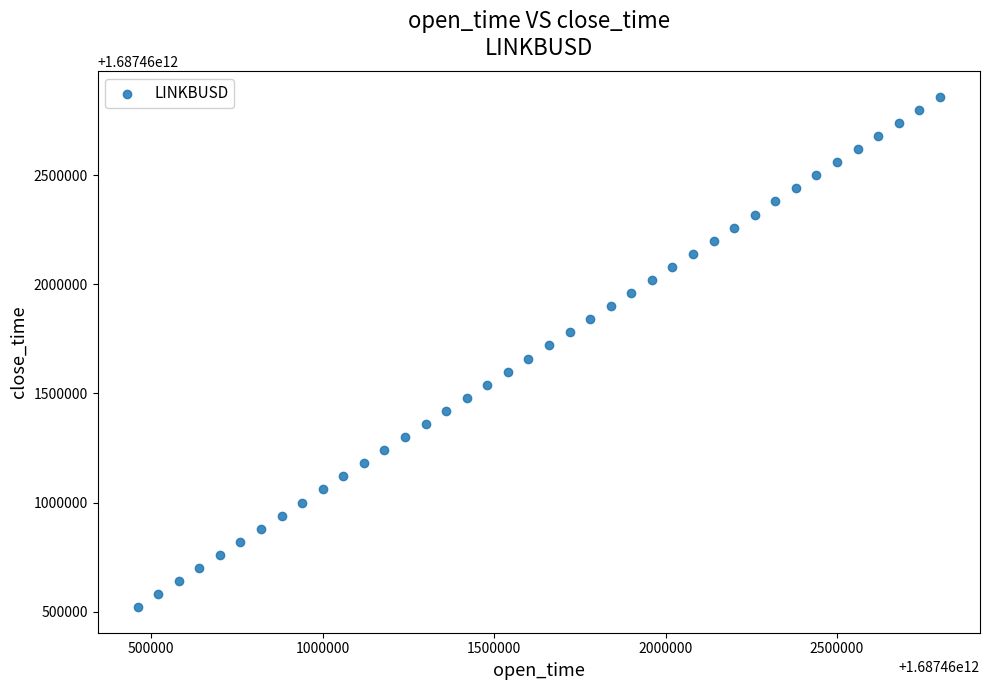

What is the range of X values (max minus min)?

2340000